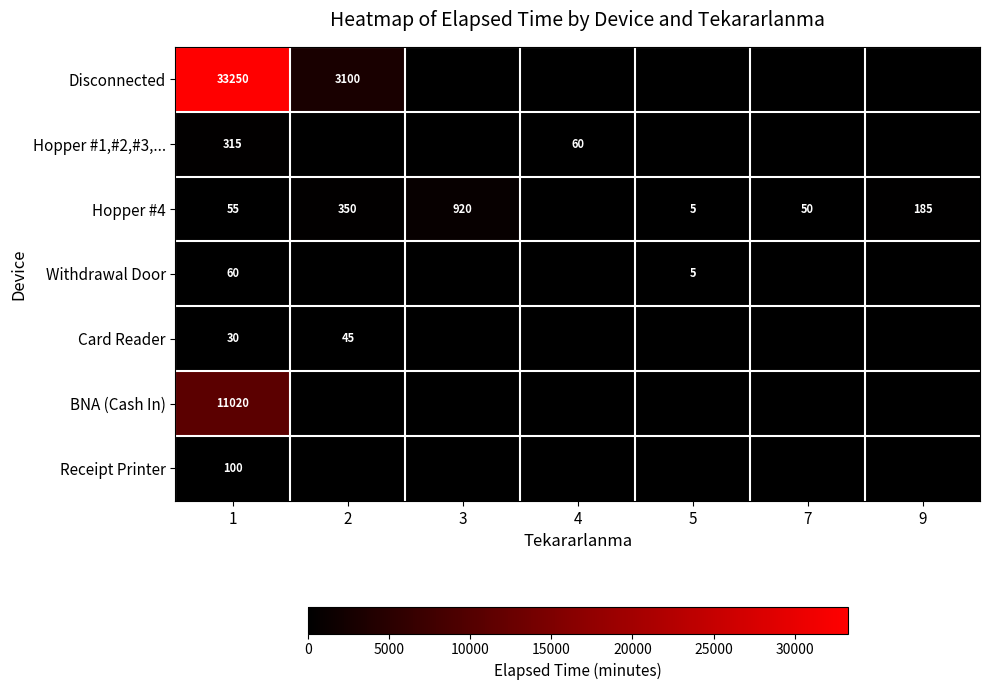

Rank the series at 1 from highest to lowest value.

Disconnected, BNA (Cash In), Hopper #1,#2,#3,..., Receipt Printer, Withdrawal Door, Hopper #4, Card Reader